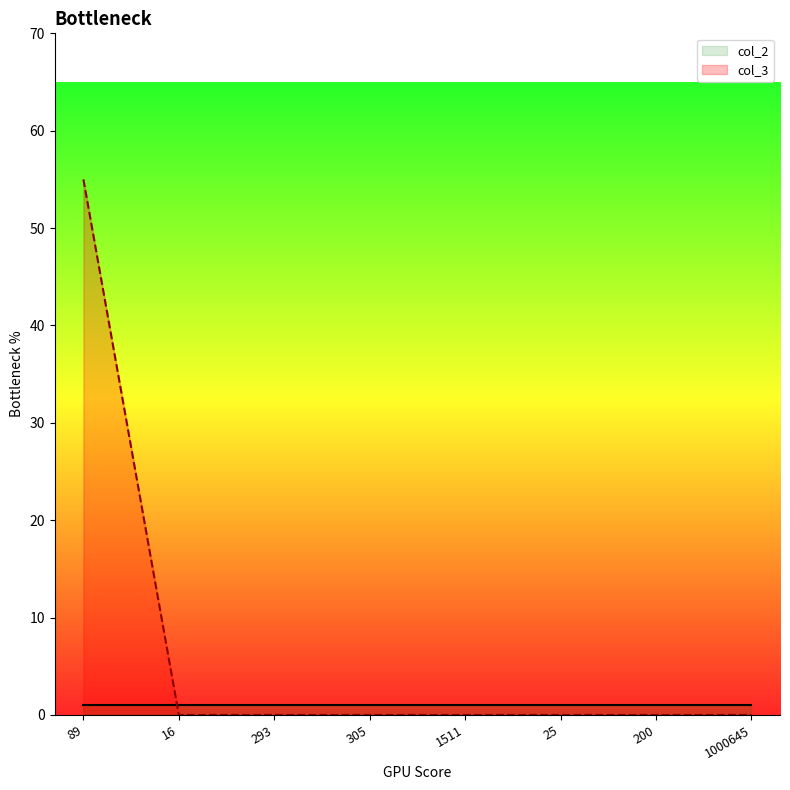

How many data points are above 0?

1